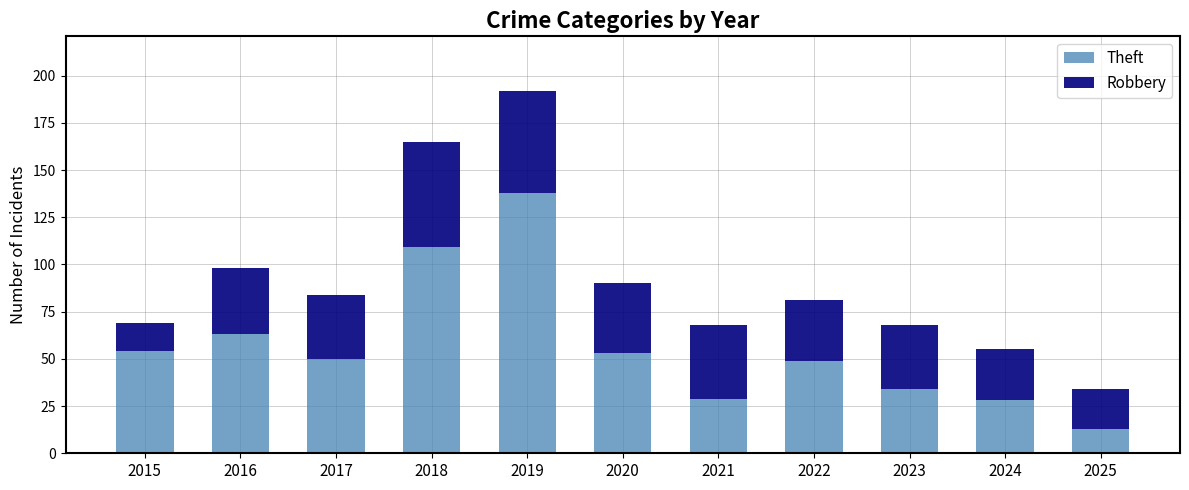

Reading right to left, transcribe the values for Theft.

2025=13	2024=28	2023=34	2022=49	2021=29	2020=53	2019=138	2018=109	2017=50	2016=63	2015=54